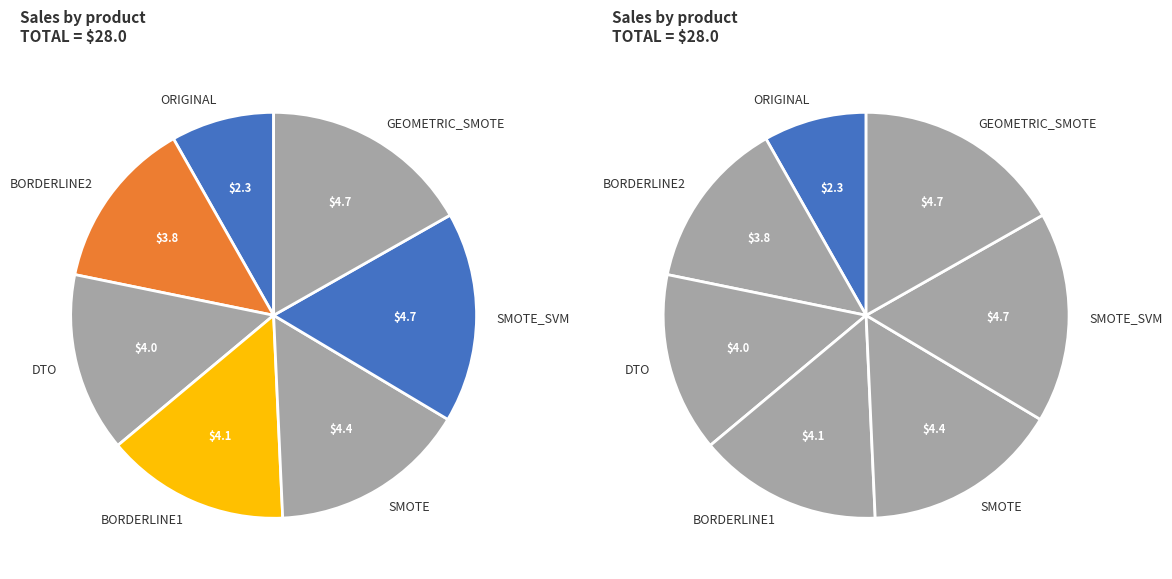

Is BORDERLINE1 the majority of the pie?

No